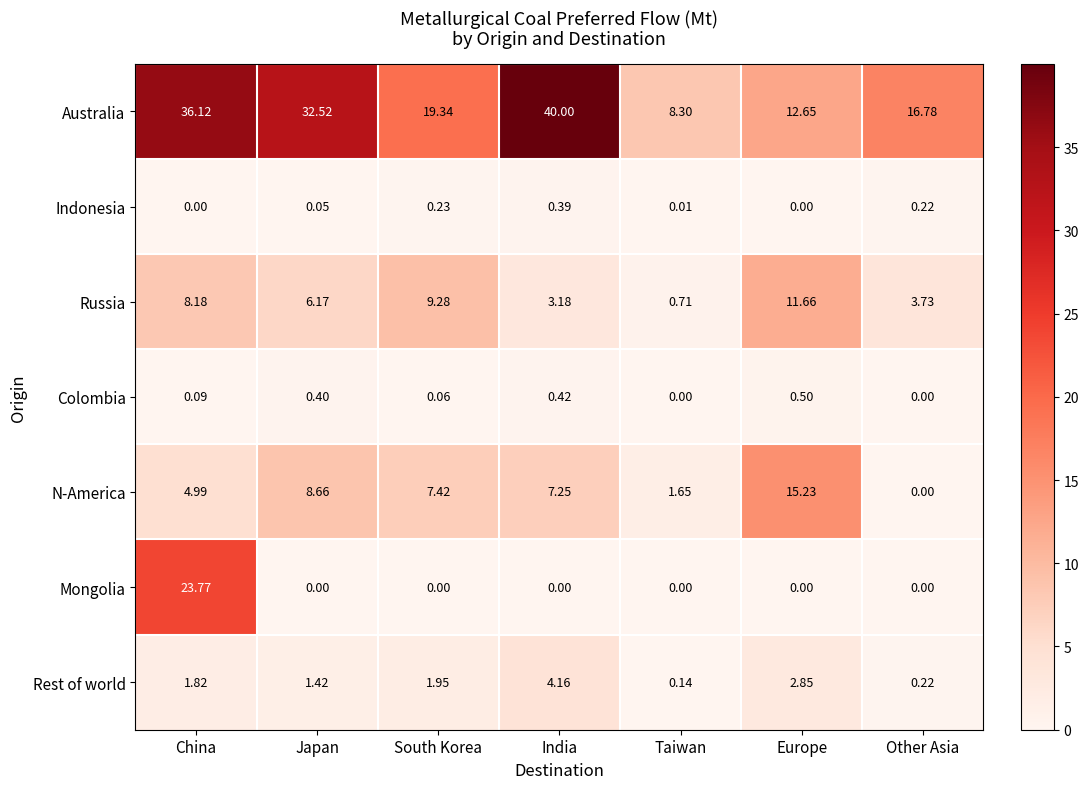

Which series has the widest spread of values?

Australia